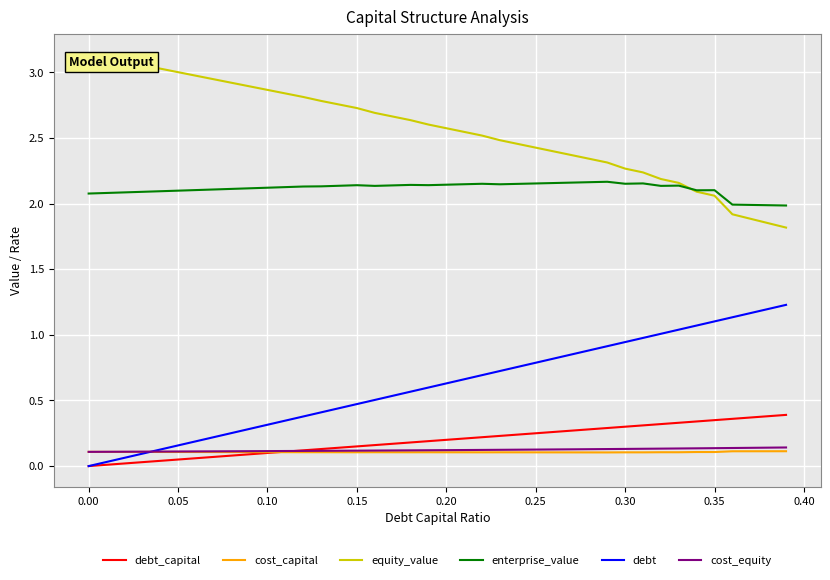

Which series has the largest total across all categories?

equity_value